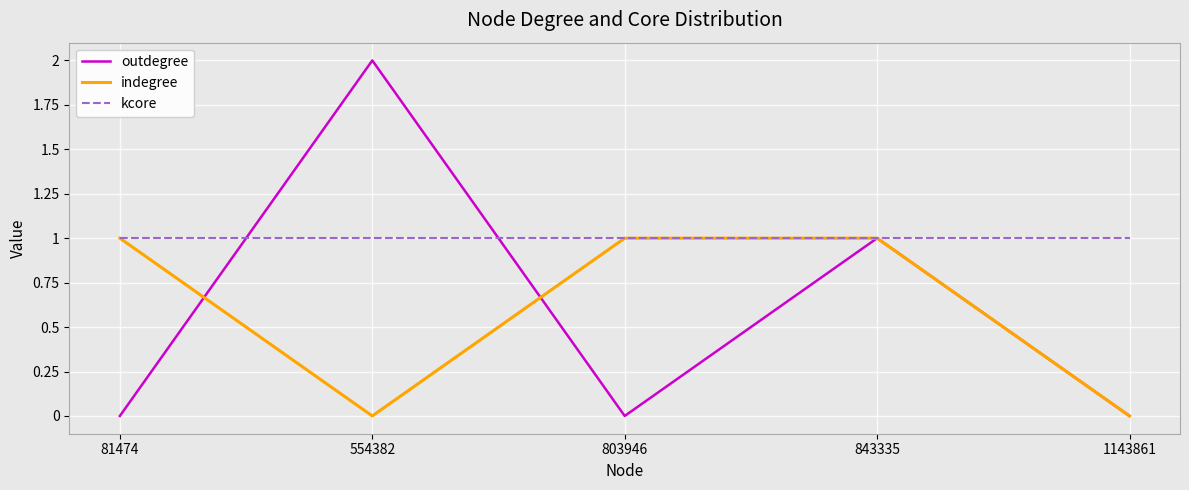

The value of indegree at 81474 is 2. True or false?

False